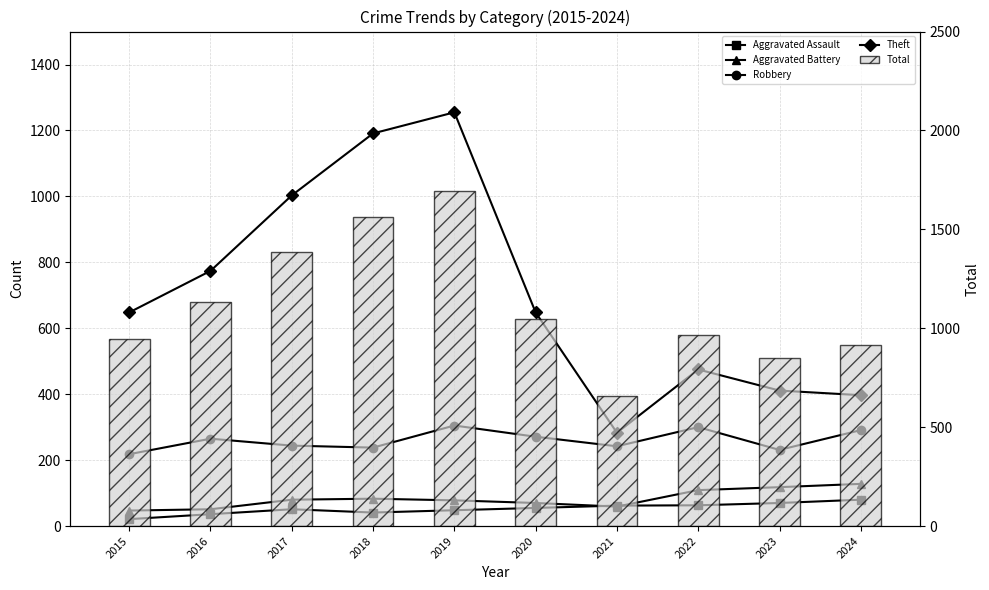

What is the maximum value for Aggravated Assault?

80